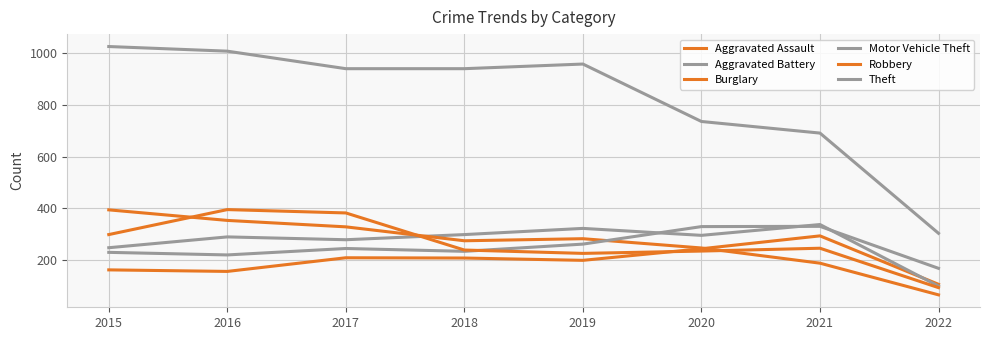

List the series in order of their peak value, highest first.

Theft, Robbery, Burglary, Aggravated Battery, Motor Vehicle Theft, Aggravated Assault